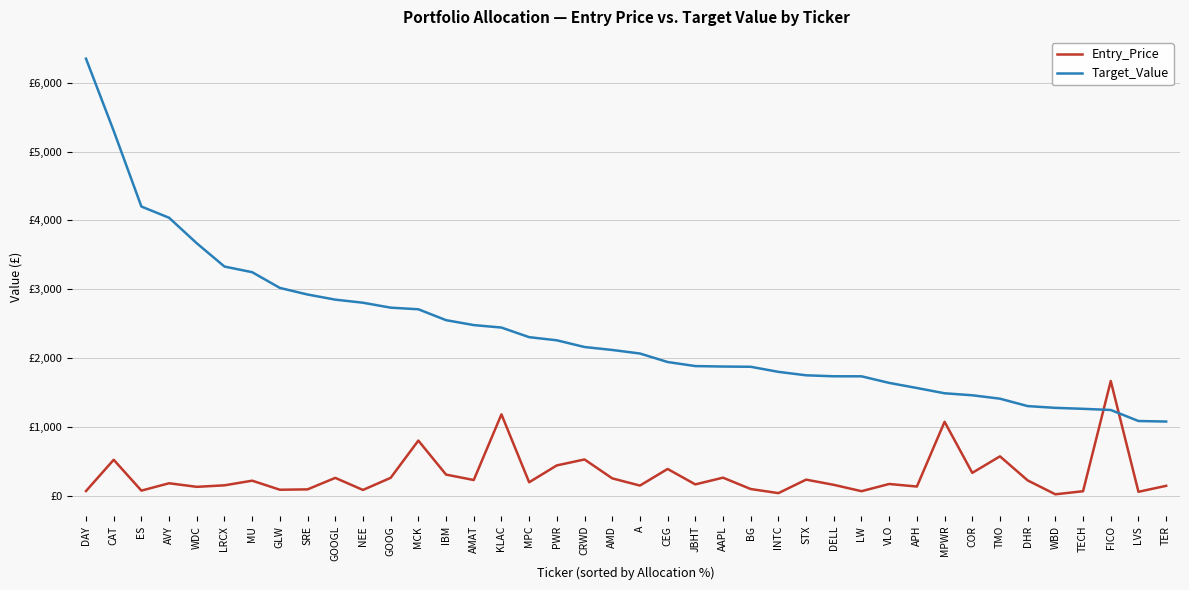

Is this an area chart (filled region under the line)?

No